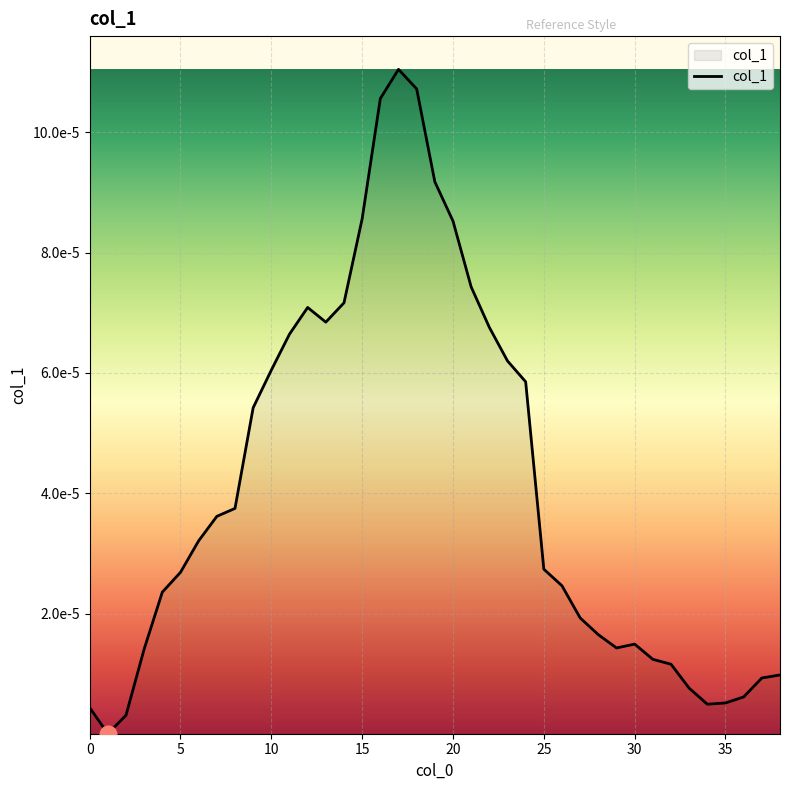

How many points are lower than both their immediate neighbors (excluding endpoints)?

4